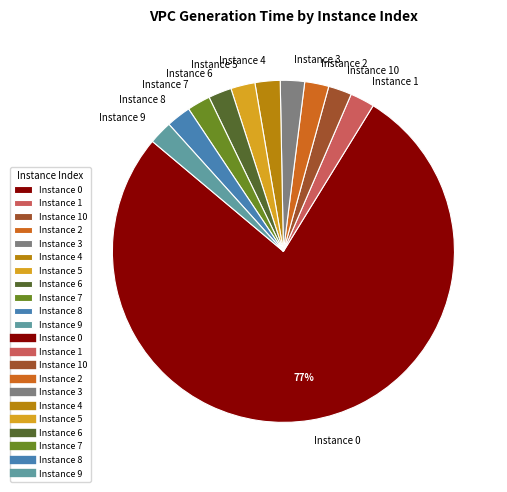

To the nearest percent, what percentage of the pie is Instance 1?

2%